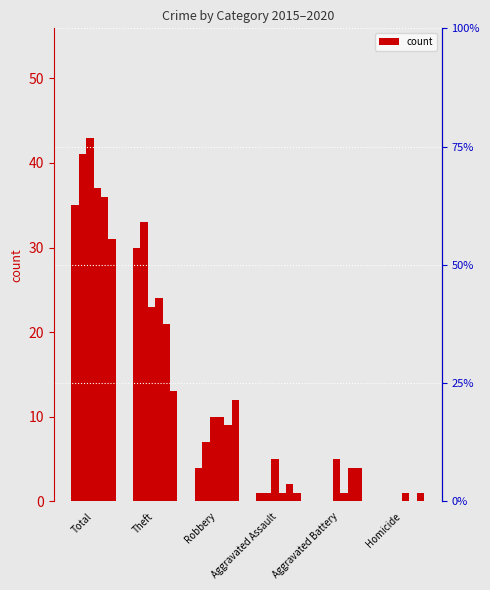

Reading left to right, extract all data points from this chart.

2015: 35	30	4	1	0	0
2016: 41	33	7	1	0	0
2017: 43	23	10	5	5	0
2018: 37	24	10	1	1	1
2019: 36	21	9	2	4	0
2020: 31	13	12	1	4	1